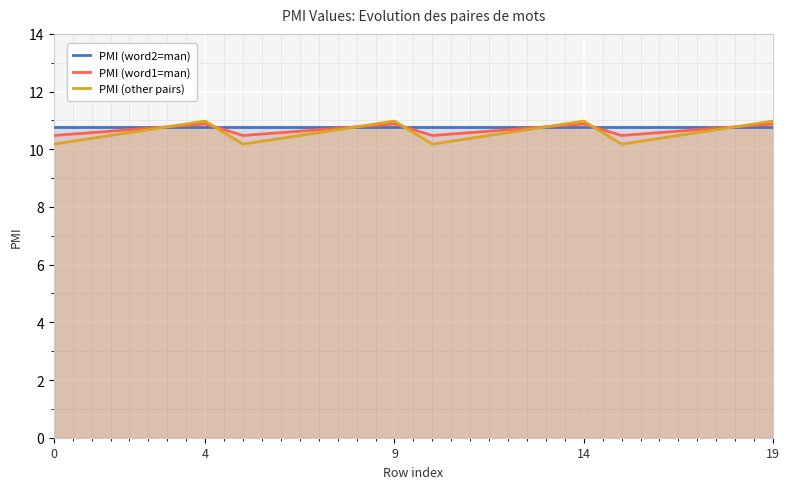

Count the number of data series in this chart.

3